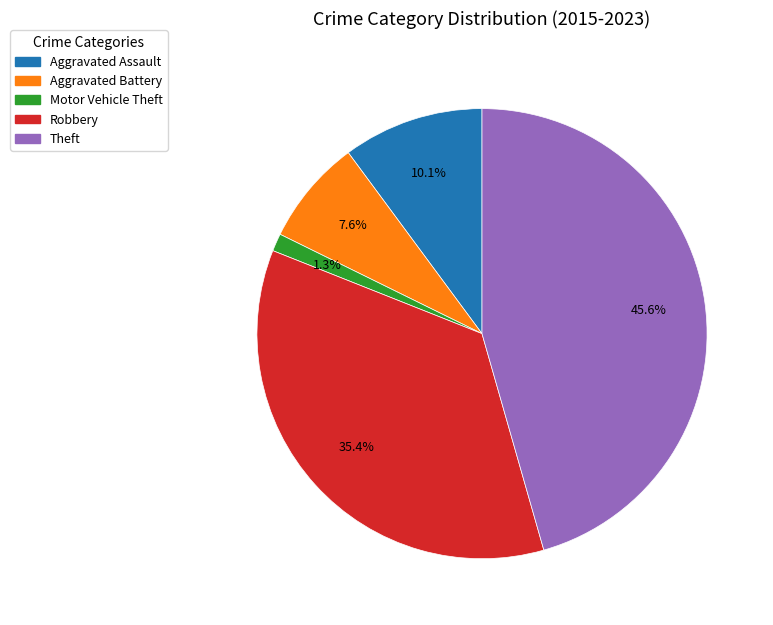

Which has a higher value, Aggravated Assault or Theft?

Theft